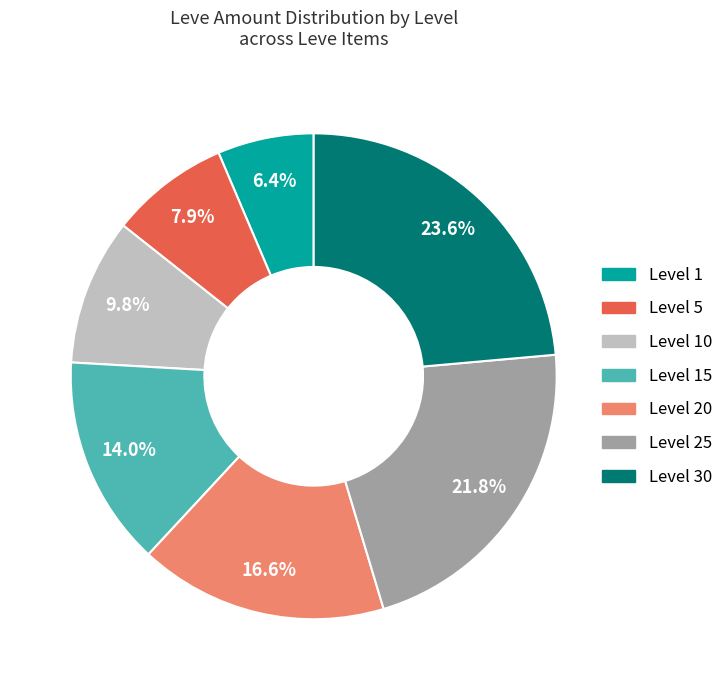

Is there a majority slice in this chart?

No